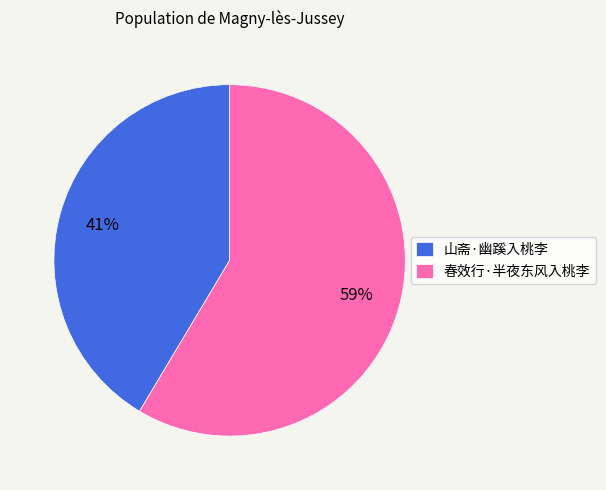

True or false: 山斋·幽蹊入桃李 accounts for 35% of the total.

False